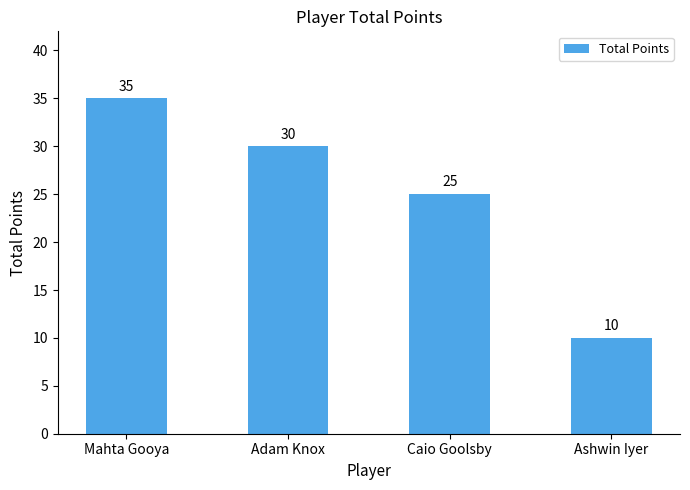

What value does the data have at Mahta Gooya, to the nearest 10?

40